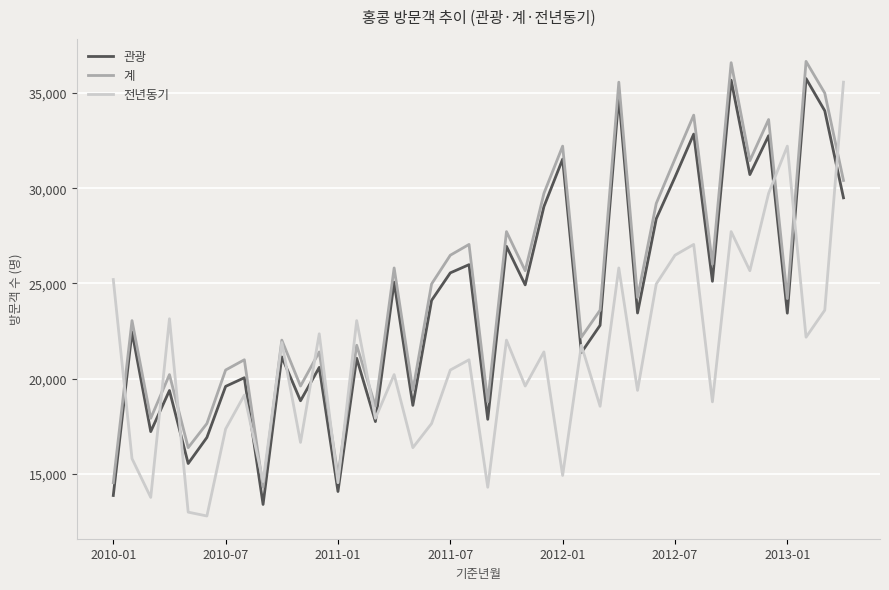

Is this an area chart (filled region under the line)?

No